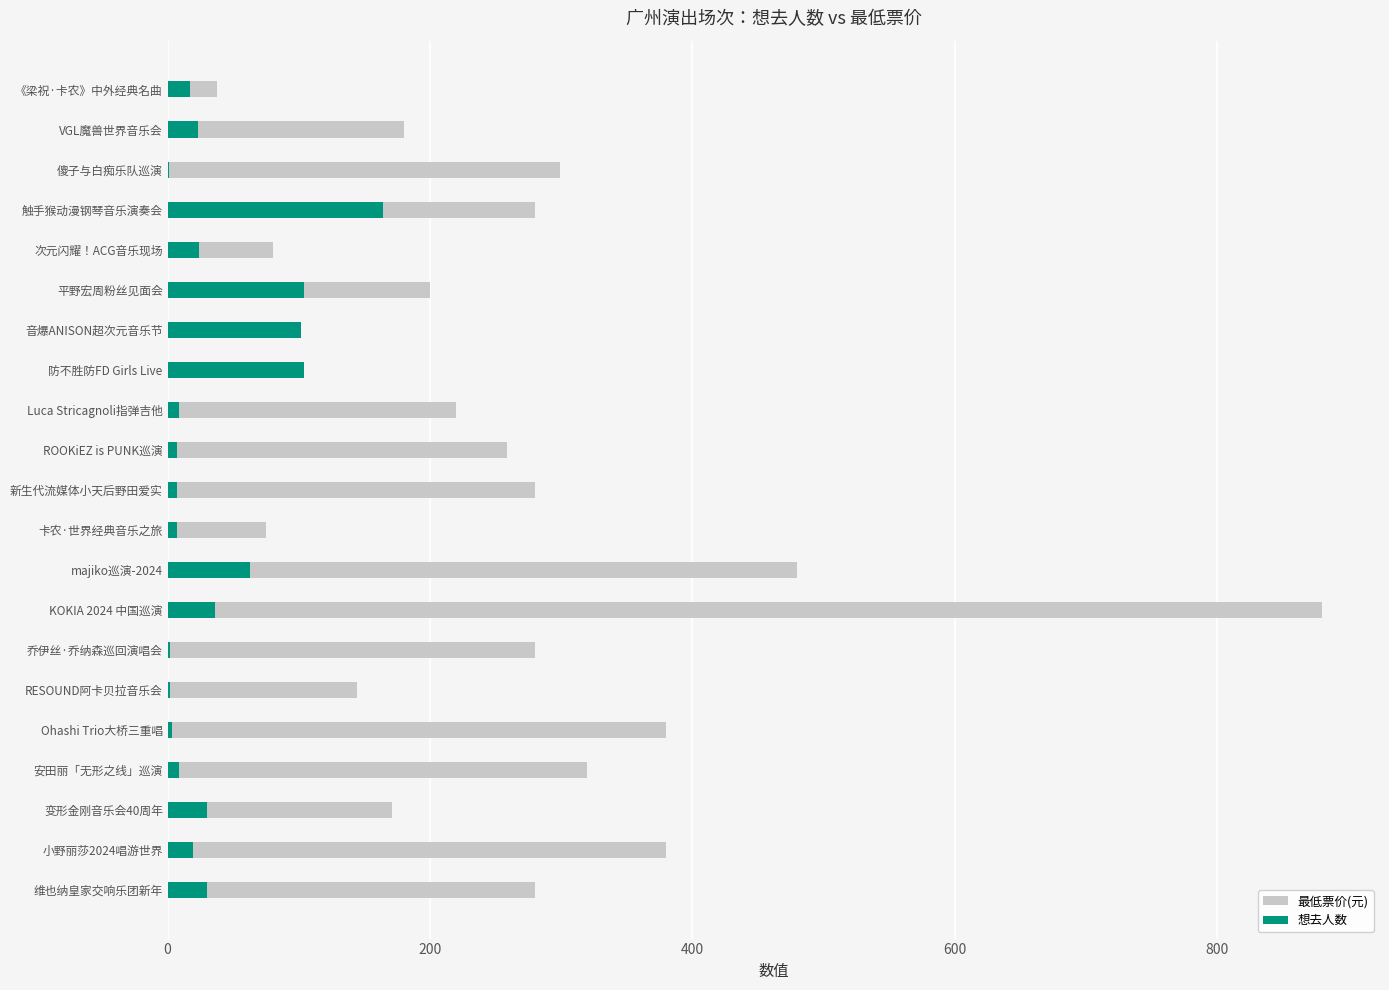

What is the total value across all series at 变形金刚音乐会40周年?

201